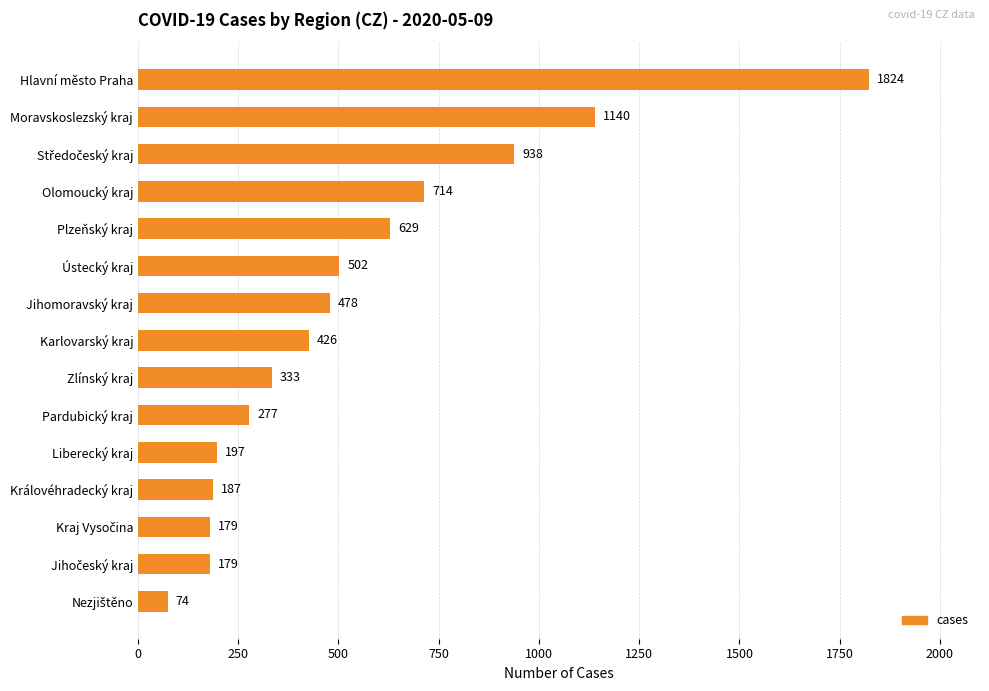

What is the greatest value displayed?

1824